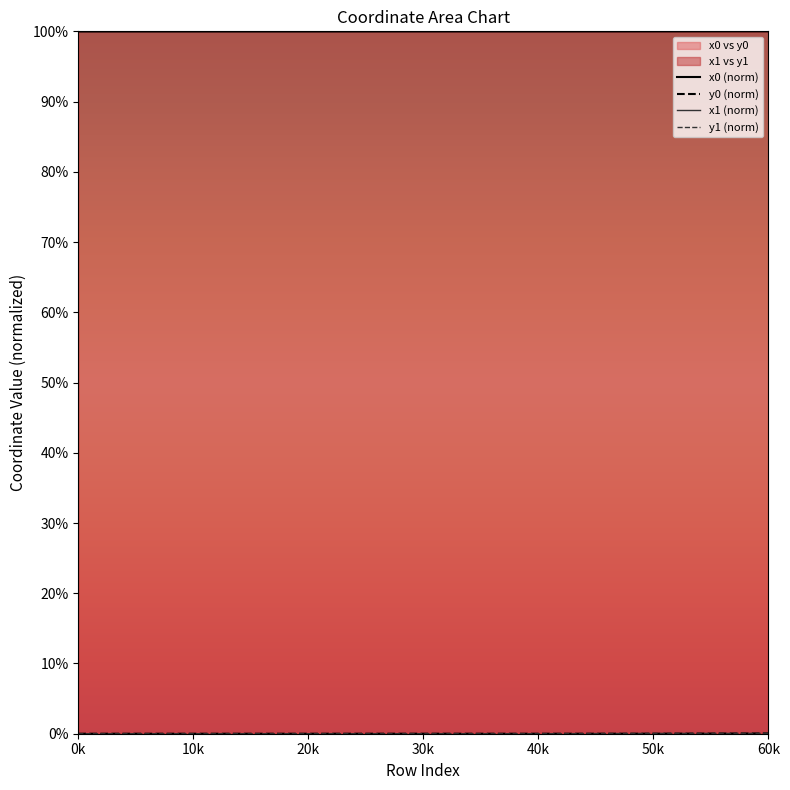

At which category is the sum across all series the highest?

60k